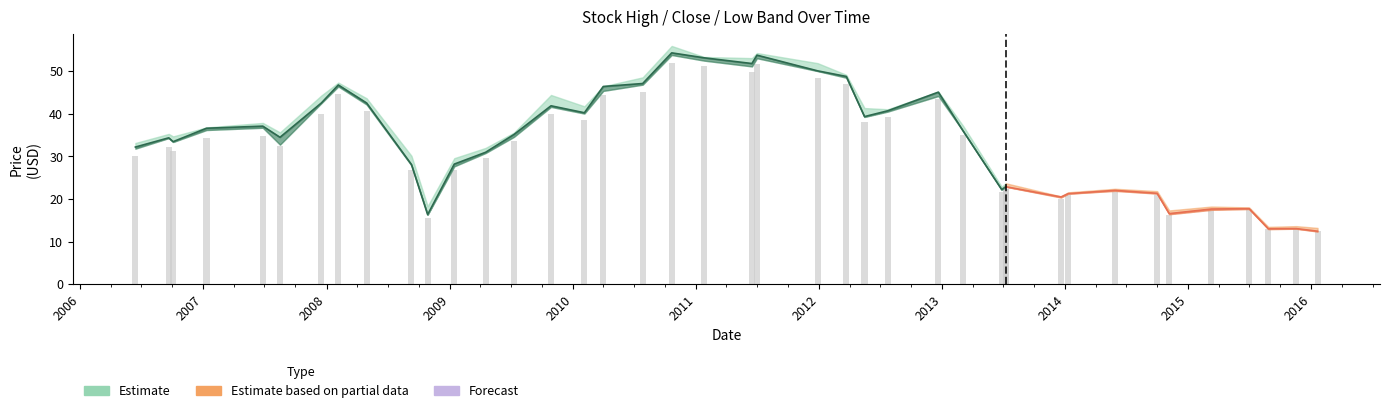

Between 2009-01-14 and 2014-01-09, which is larger?

2009-01-14